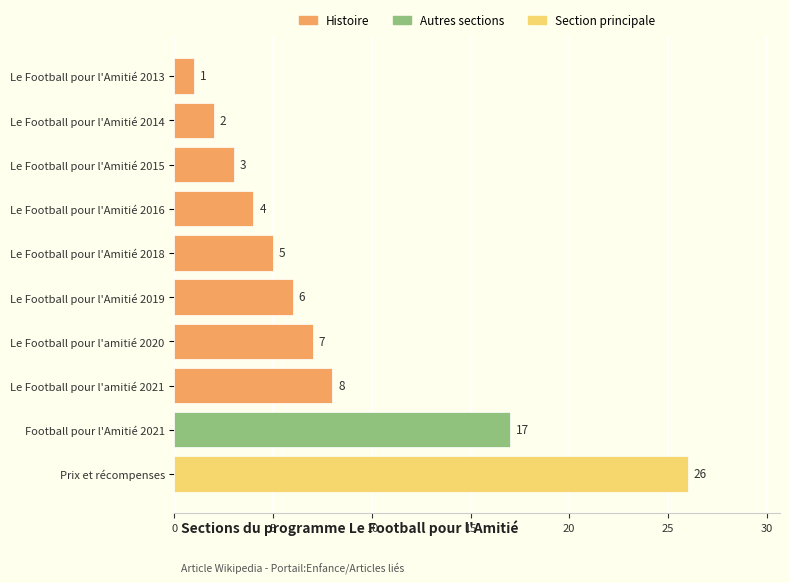

What is the minimum value shown in the chart?

1